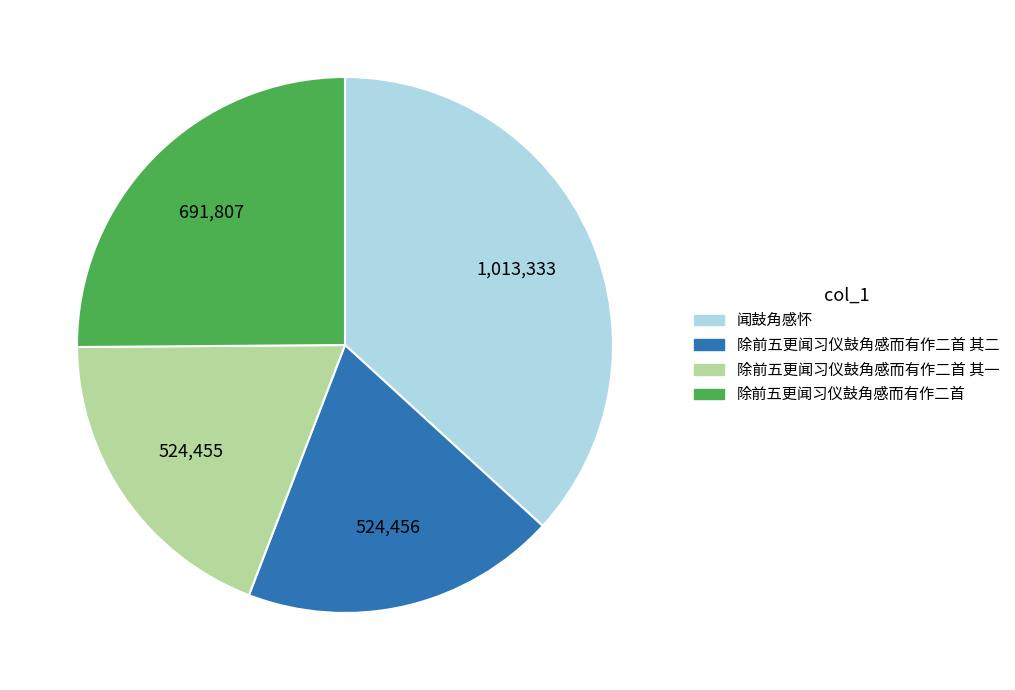

Is it true that 闻鼓角感怀 is 43% of the pie?

False